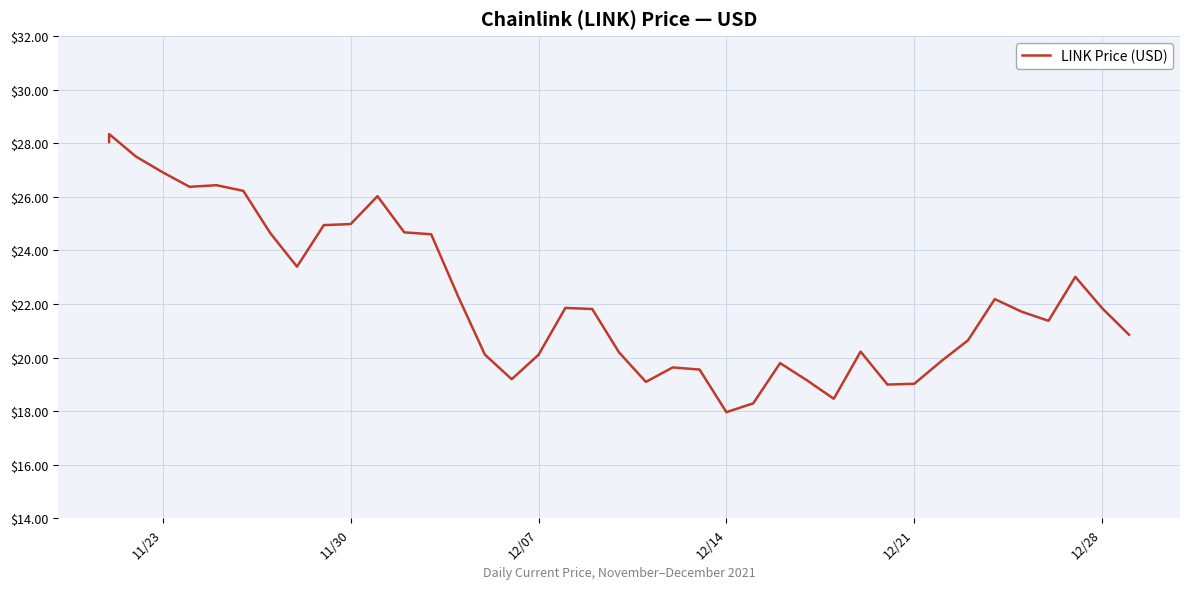

What is the difference between the maximum and minimum values?

10.4